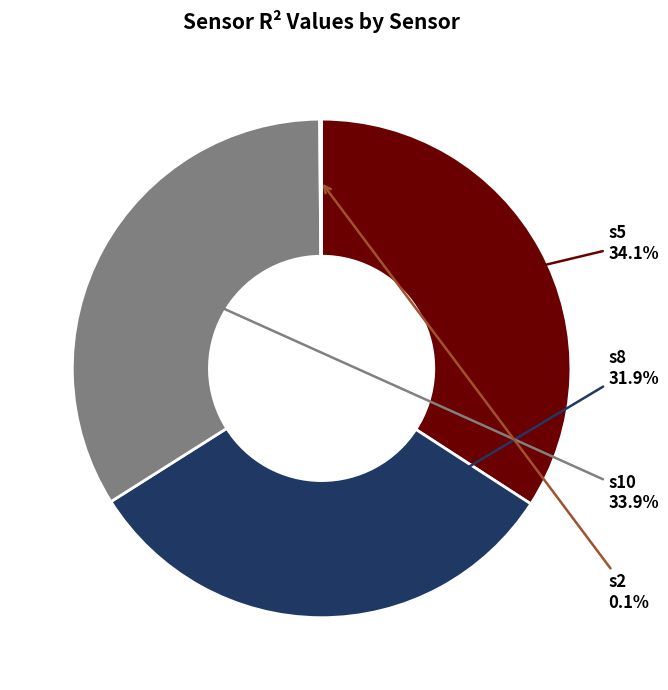

To the nearest percent, what is the difference between the largest and smallest slice percentages?

34%